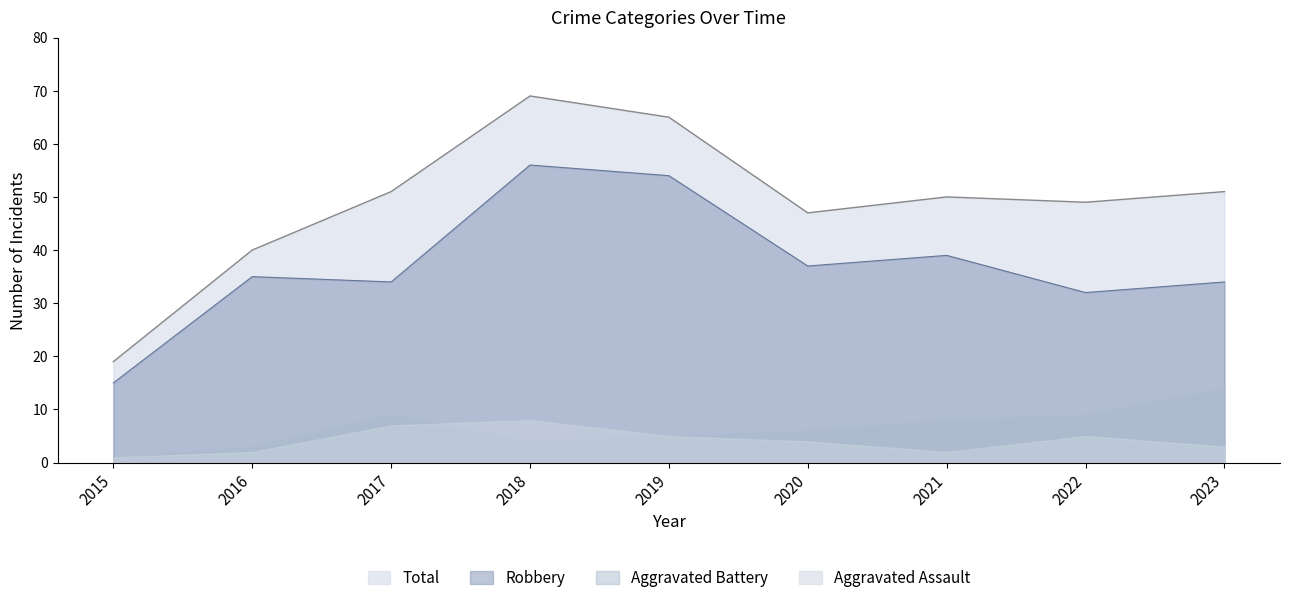

Which series has the largest range (max minus min)?

Total